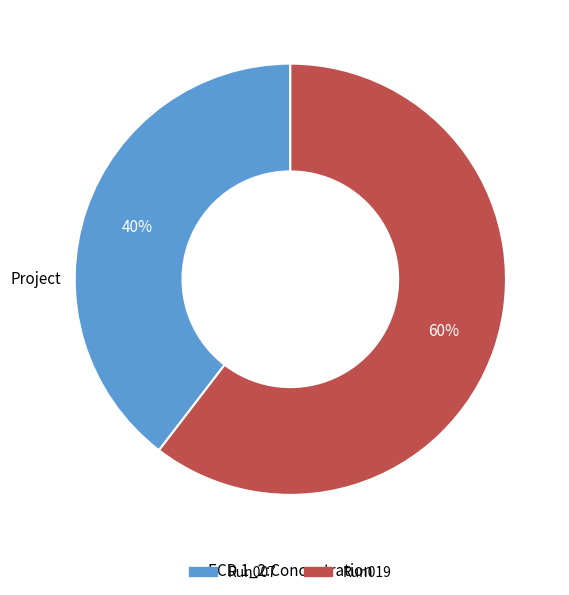

To the nearest percent, what percentage of the pie is Run007?

40%